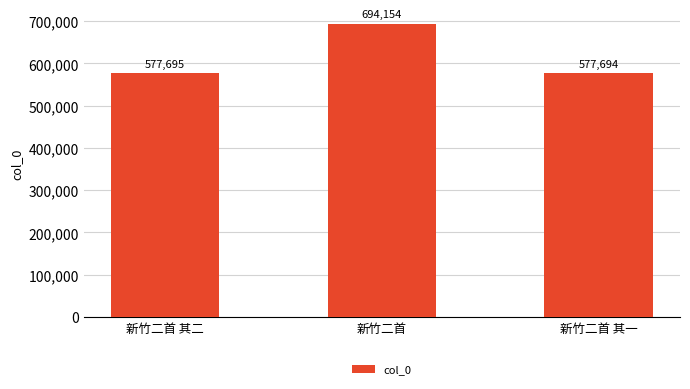

How many distinct data groups are displayed?

1